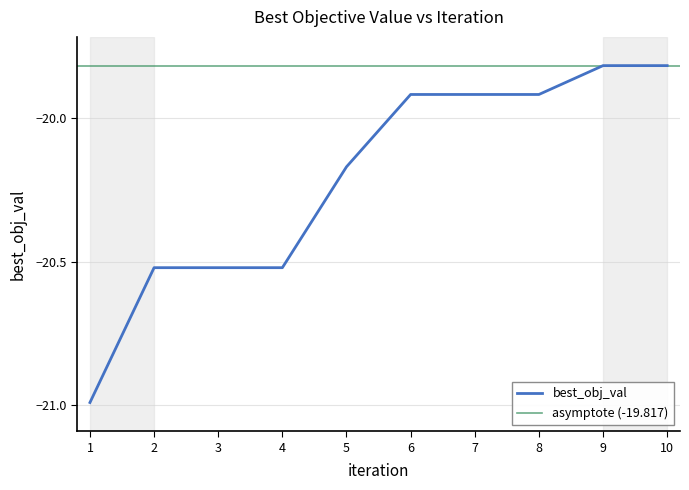

Is it true that the value at 10 is -19.8?

True